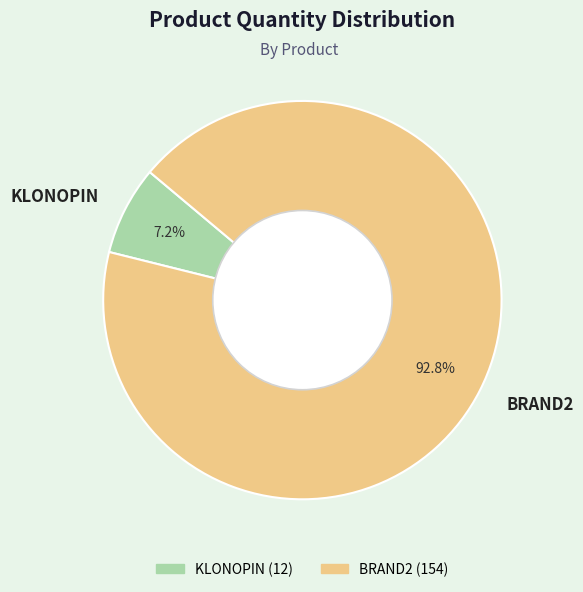

Is the sum of BRAND2 and KLONOPIN greater than half?

Yes